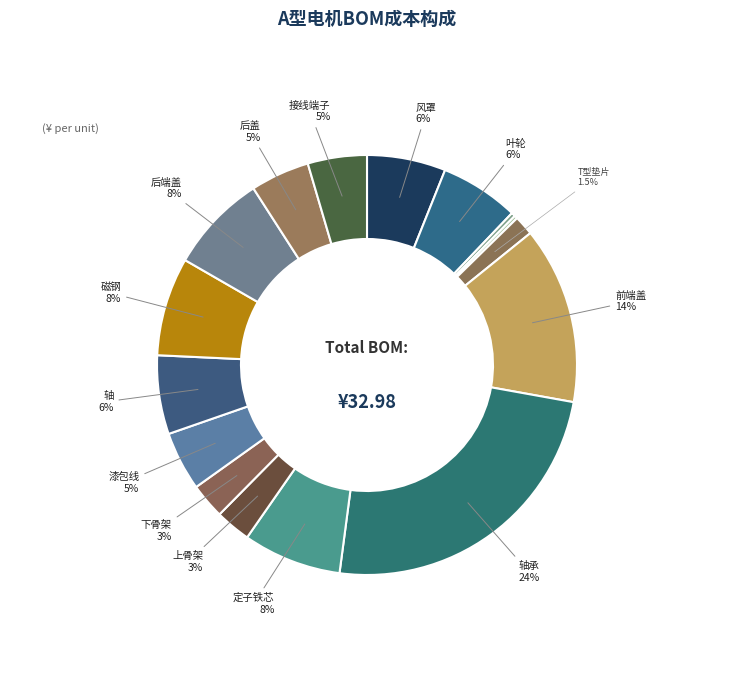

Is there any slice that represents more than half of the pie?

No